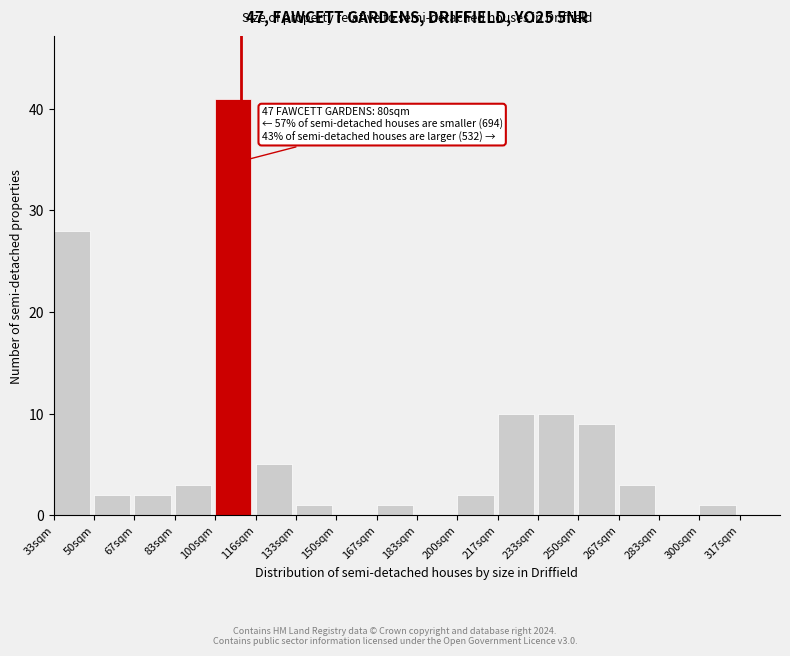

Reading left to right, what are all the values shown in this chart?

33sqm=28	50sqm=2	67sqm=2	83sqm=3	100sqm=41	116sqm=5	133sqm=1	150sqm=0	167sqm=1	183sqm=0	200sqm=2	217sqm=10	233sqm=10	250sqm=9	267sqm=3	283sqm=0	300sqm=1